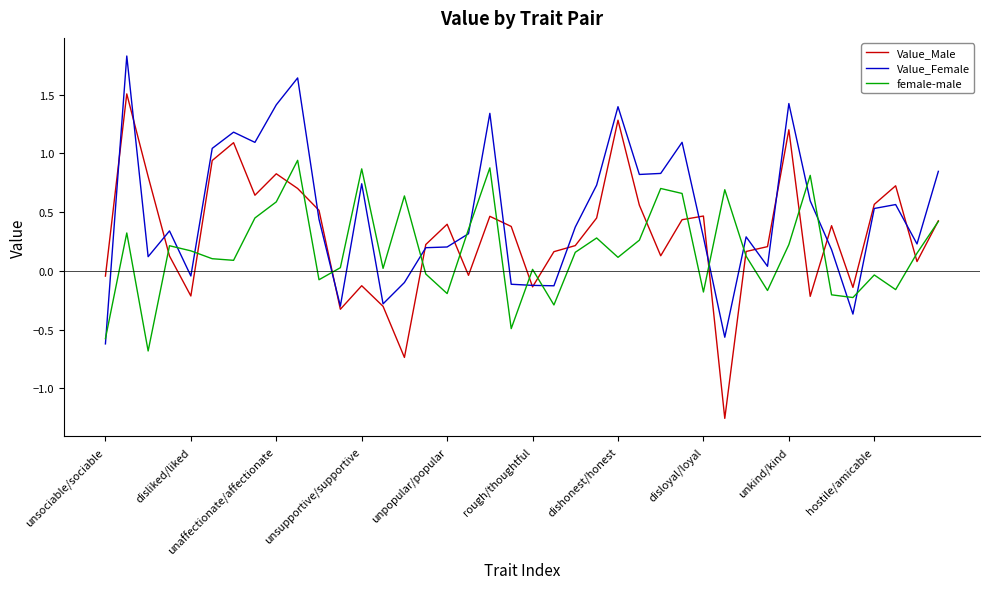

True or false: female-male and Value_Female cross at least once.

True